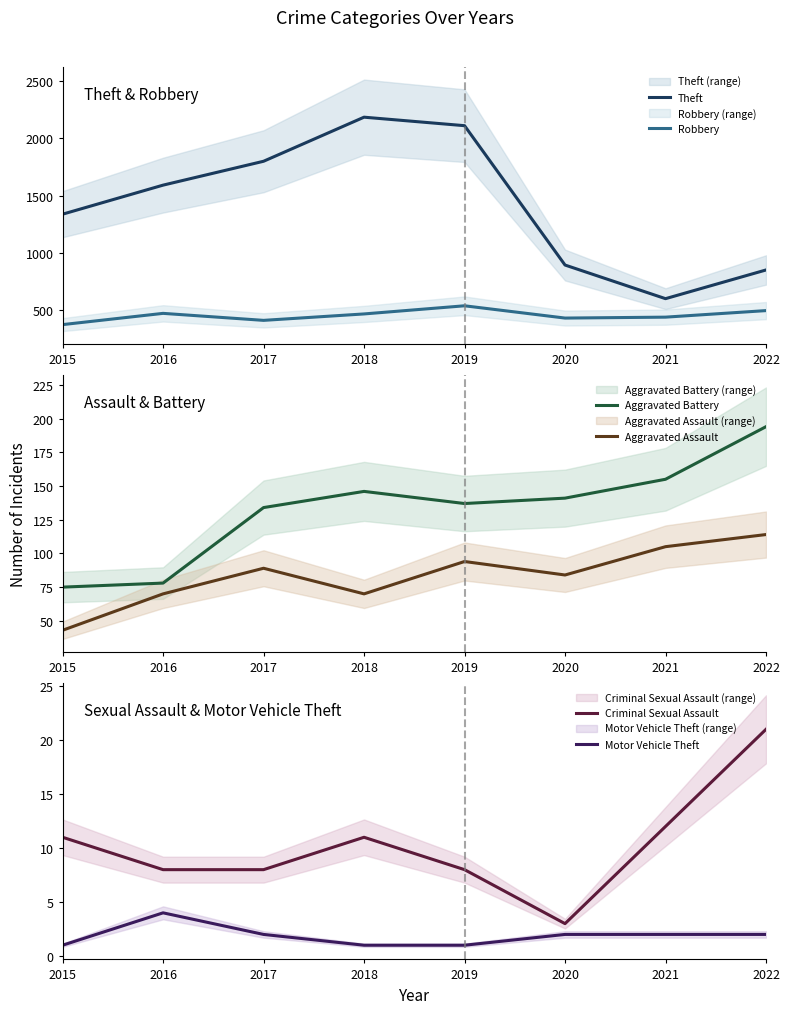

Rank the series by their maximum value, from highest to lowest.

Theft, Robbery, Aggravated Battery, Aggravated Assault, Criminal Sexual Assault, Motor Vehicle Theft